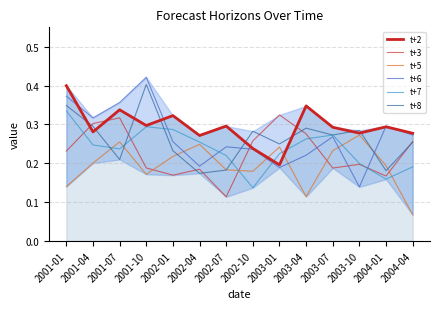

List the labels in order of t+3 value, largest first.

2003-01, 2001-07, 2001-04, 2003-04, 2002-10, 2004-04, 2001-01, 2003-10, 2001-10, 2003-07, 2002-04, 2002-01, 2004-01, 2002-07